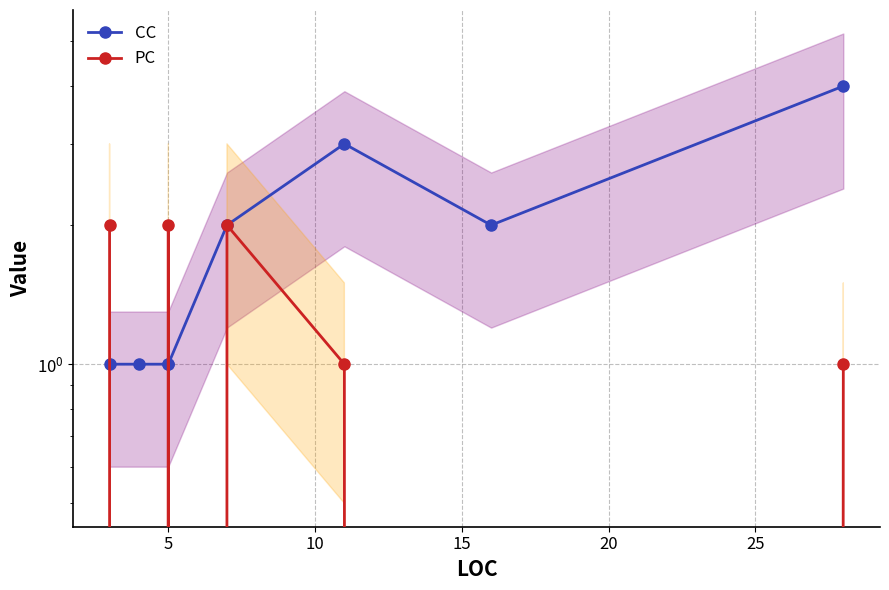

How many lines are shown in the chart?

2